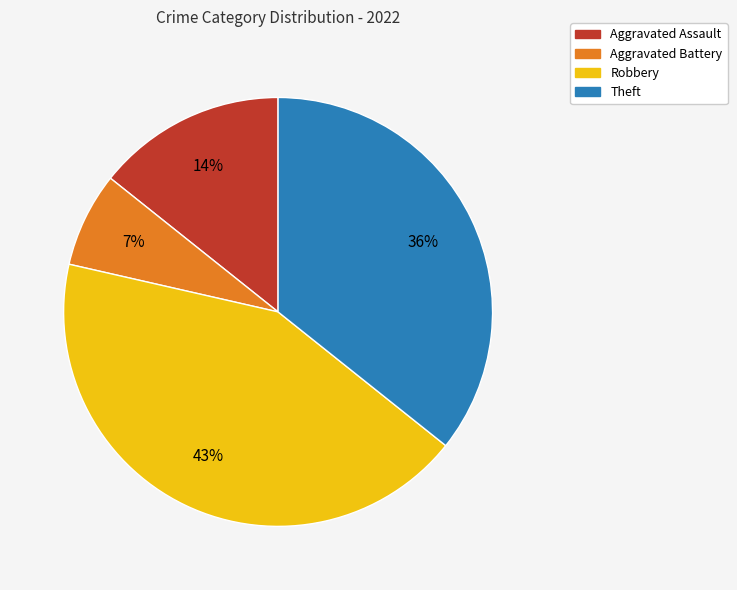

To the nearest percent, what portion does Aggravated Battery represent?

7%